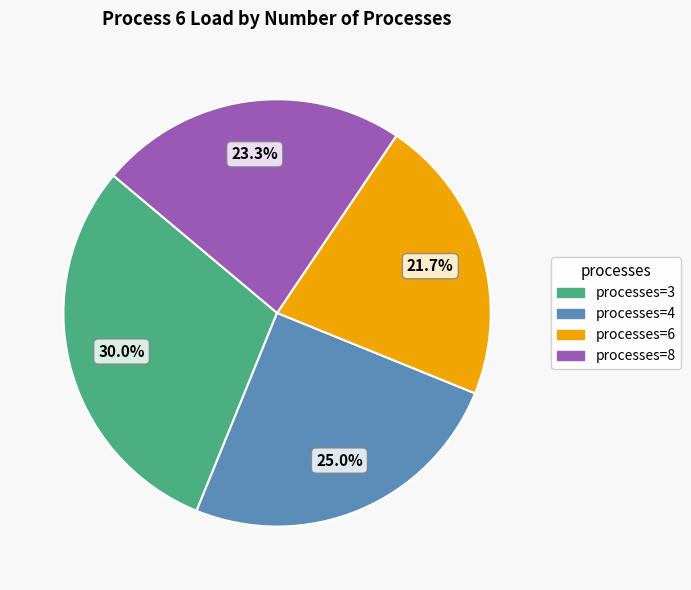

Combined, what portion of the pie is processes=8 and processes=6?

45.0%